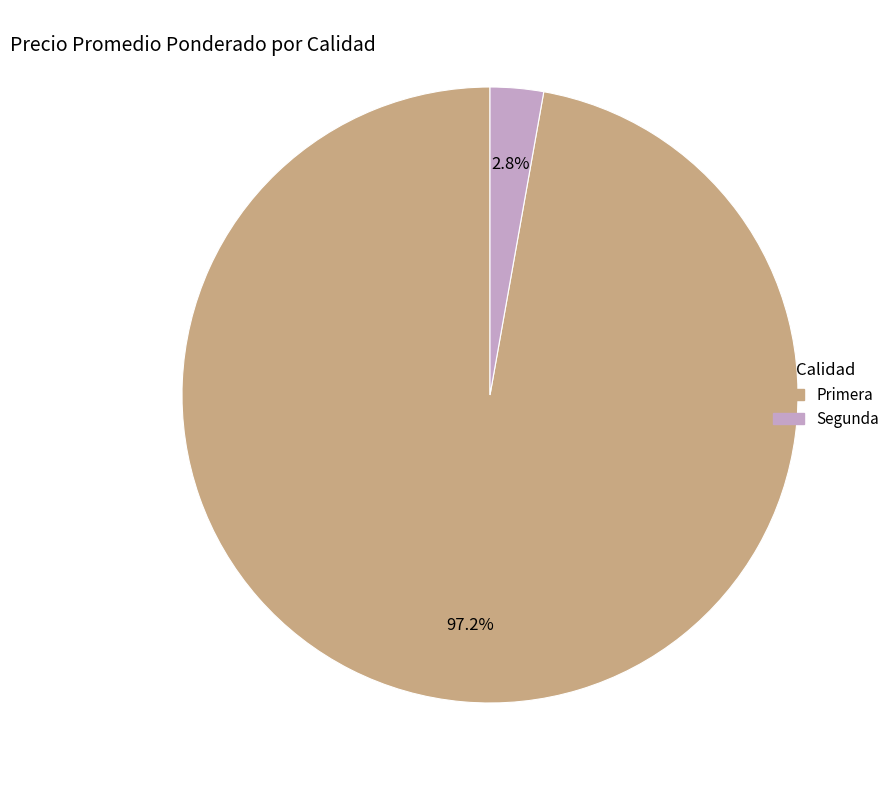

Does any single category account for the majority?

Yes